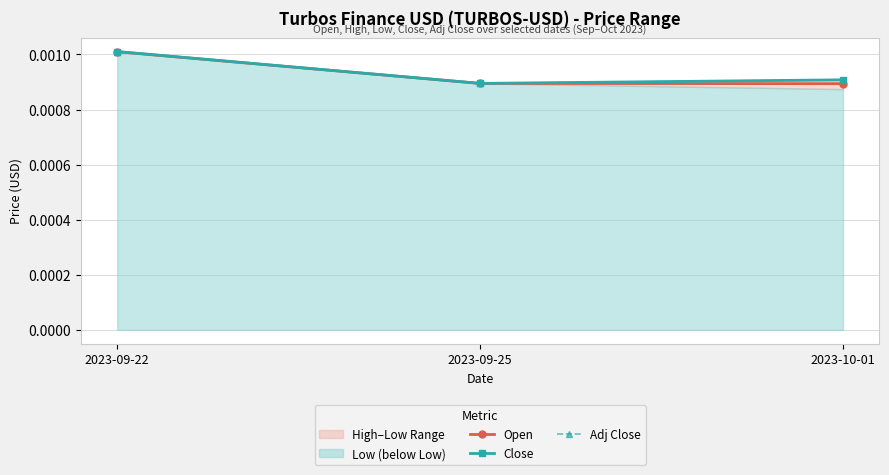

Does the chart display data point markers on the line(s)?

Yes